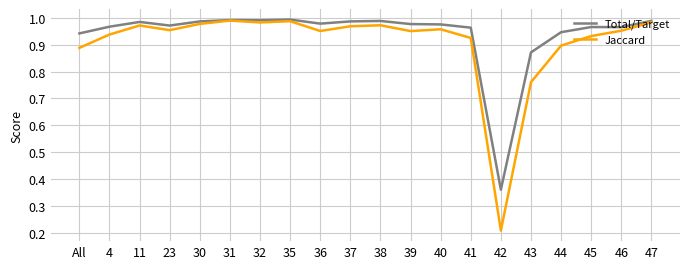

Which series has the largest range (max minus min)?

Jaccard